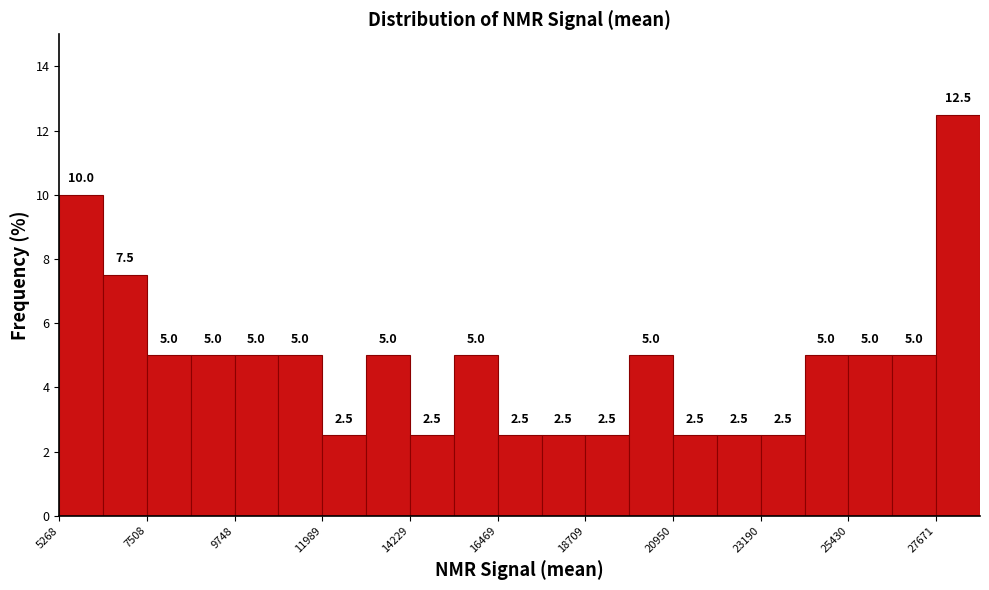

Read against the x-axis, roughly where is the centre of the tallest bar?

28000